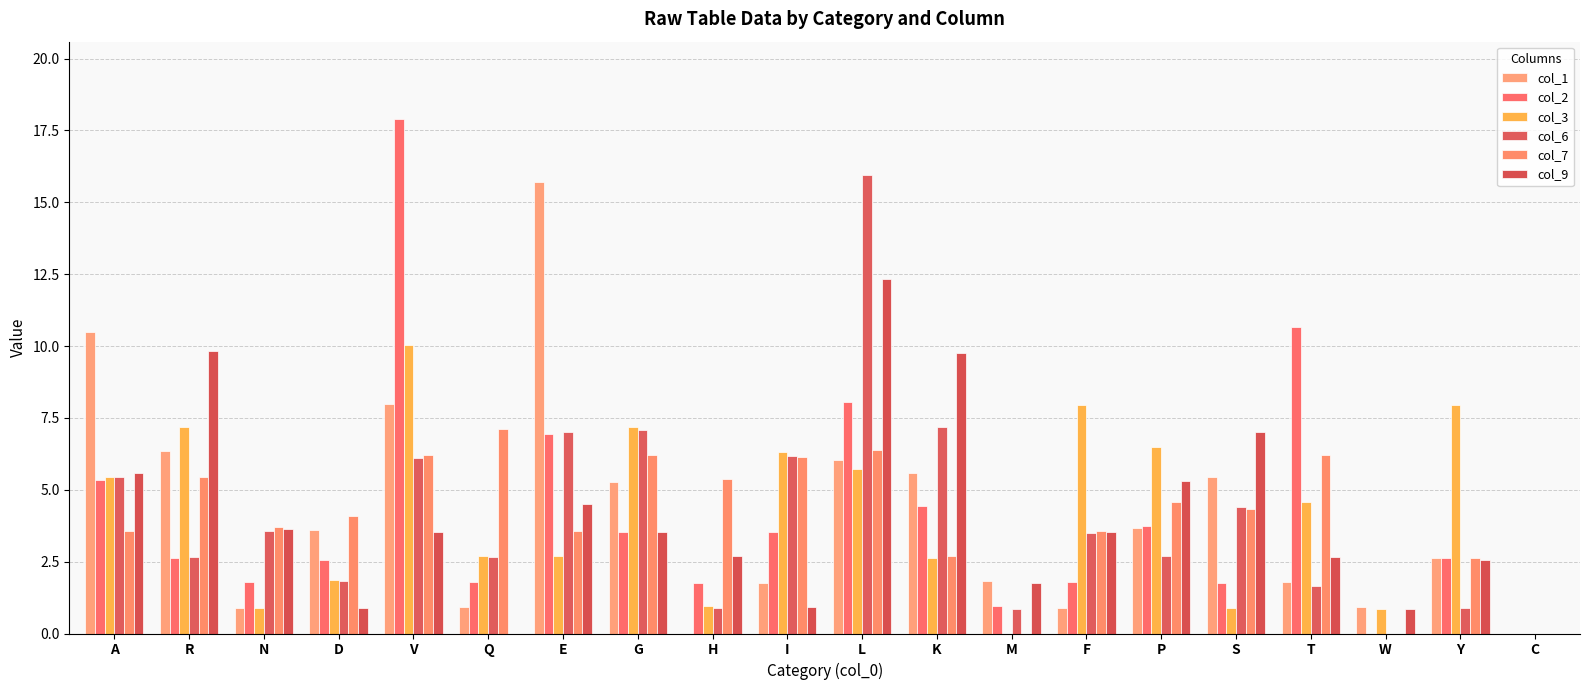

What are all the series names shown in the legend?

col_1, col_2, col_3, col_6, col_7, col_9